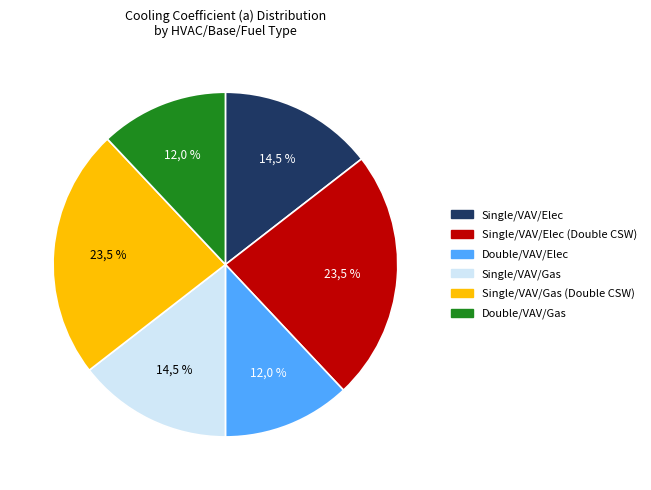

The Single/VAV/Gas (Double CSW) slice represents 23% of the pie. True or false?

True